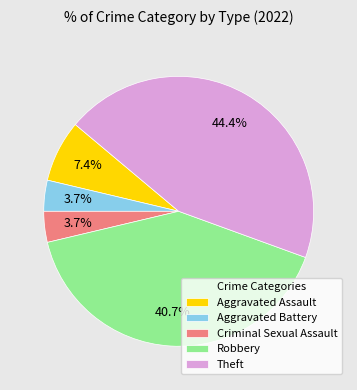

True or false: Aggravated Assault accounts for 1% of the total.

False